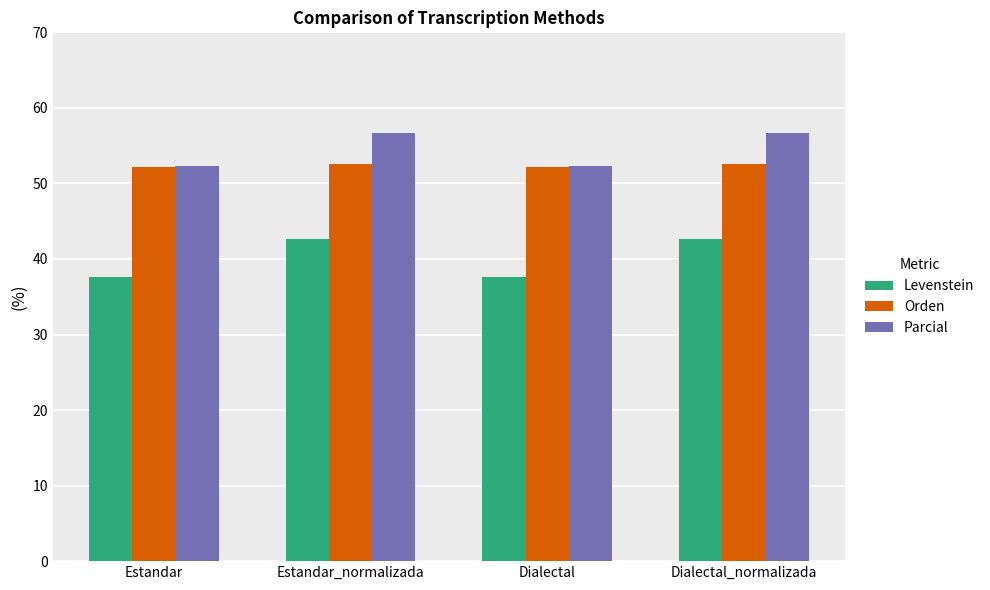

At which label does Parcial first exceed 56?

Estandar_normalizada